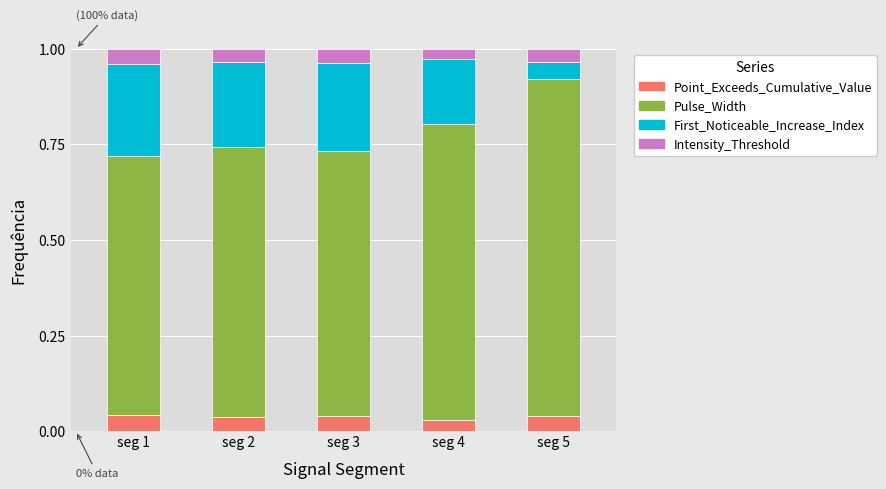

How many distinct data groups are displayed?

4